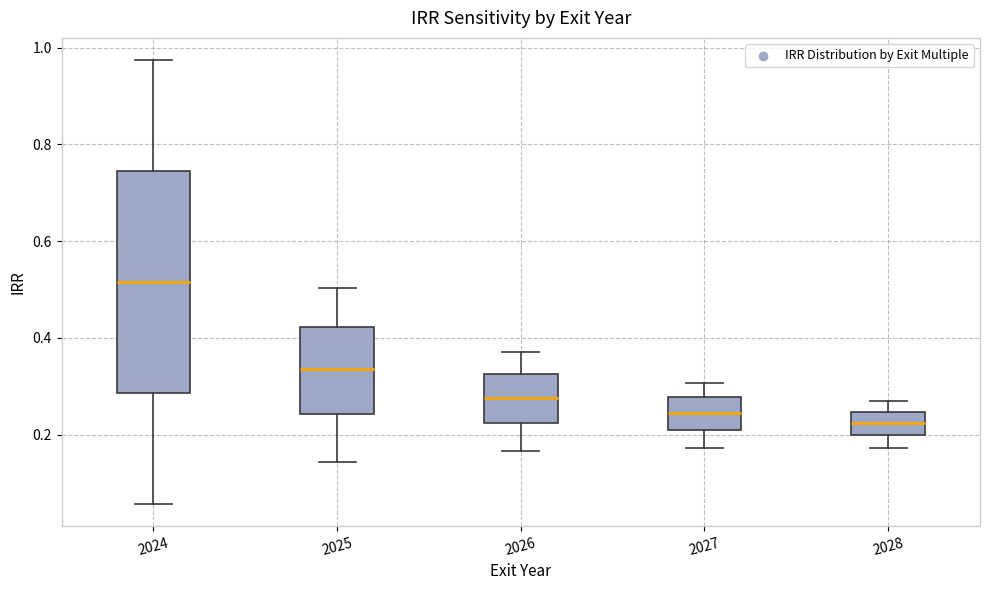

Where is the lower edge of the box at x = 2024 on the y-axis? The values are not printed on the chart, so give them approximately, as read against the axis.

0.28